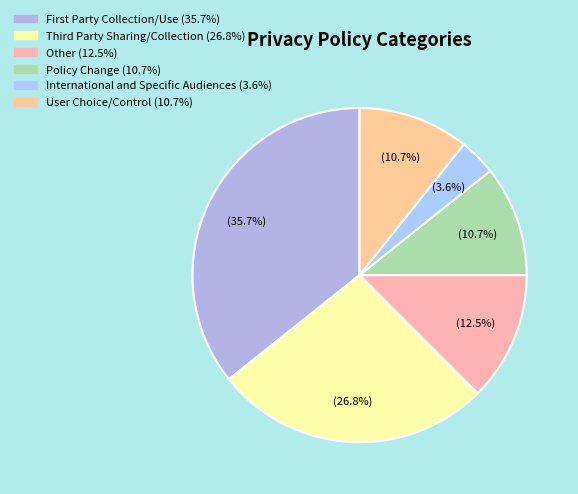

Rank the categories by value from lowest to highest.

International and Specific Audiences, Policy Change, User Choice/Control, Other, Third Party Sharing/Collection, First Party Collection/Use